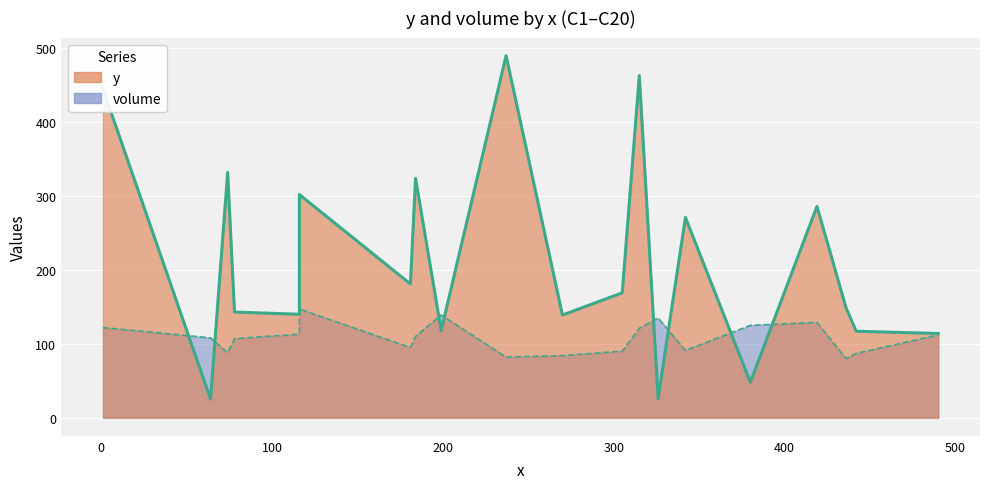

Which series has the largest total across all categories?

y